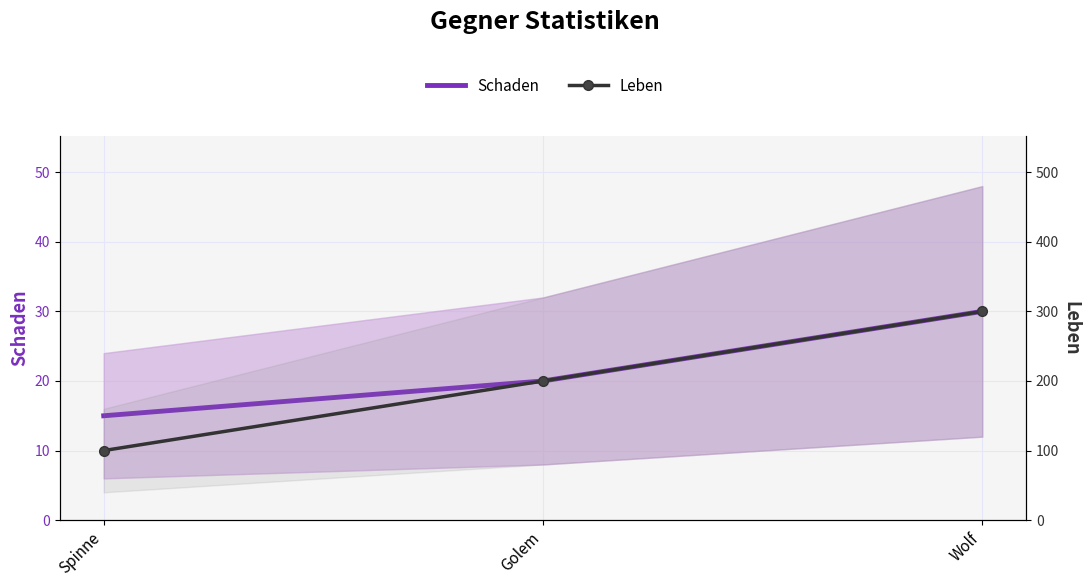

What is the maximum value shown in the chart?

300